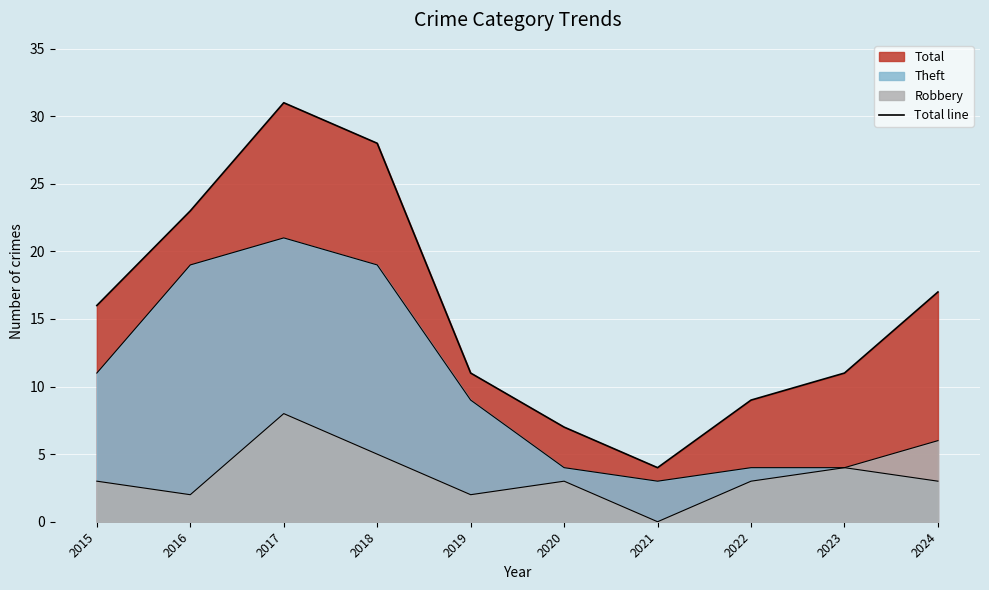

At which category does the chart reach its minimum across all series?

2021